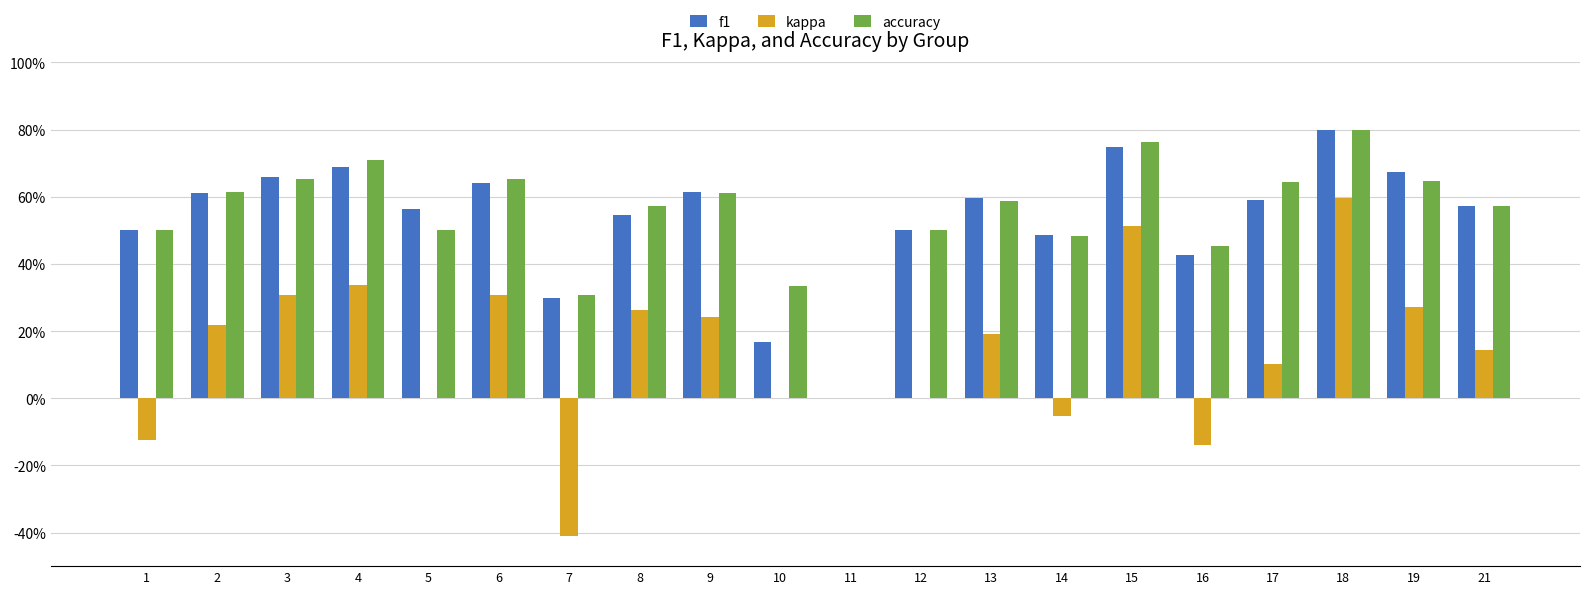

At which label does accuracy reach its minimum?

11